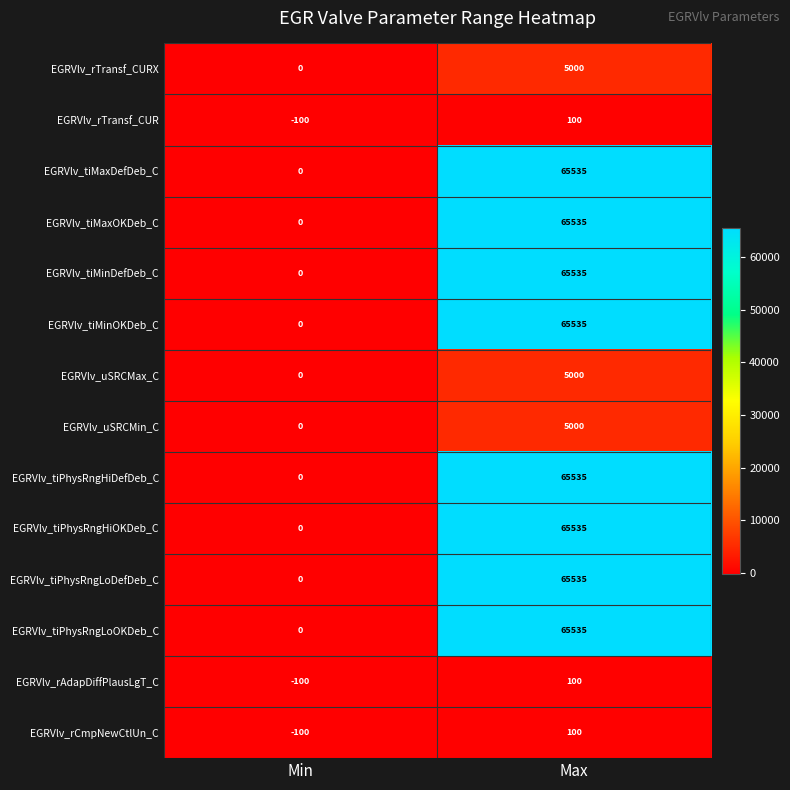

Reading left to right, what are all the values shown in this chart?

EGRVlv_rTransf_CURX: Min=0	Max=5000
EGRVlv_rTransf_CUR: Min=-100	Max=100
EGRVlv_tiMaxDefDeb_C: Min=0	Max=65535
EGRVlv_tiMaxOKDeb_C: Min=0	Max=65535
EGRVlv_tiMinDefDeb_C: Min=0	Max=65535
EGRVlv_tiMinOKDeb_C: Min=0	Max=65535
EGRVlv_uSRCMax_C: Min=0	Max=5000
EGRVlv_uSRCMin_C: Min=0	Max=5000
EGRVlv_tiPhysRngHiDefDeb_C: Min=0	Max=65535
EGRVlv_tiPhysRngHiOKDeb_C: Min=0	Max=65535
EGRVlv_tiPhysRngLoDefDeb_C: Min=0	Max=65535
EGRVlv_tiPhysRngLoOKDeb_C: Min=0	Max=65535
EGRVlv_rAdapDiffPlausLgT_C: Min=-100	Max=100
EGRVlv_rCmpNewCtlUn_C: Min=-100	Max=100